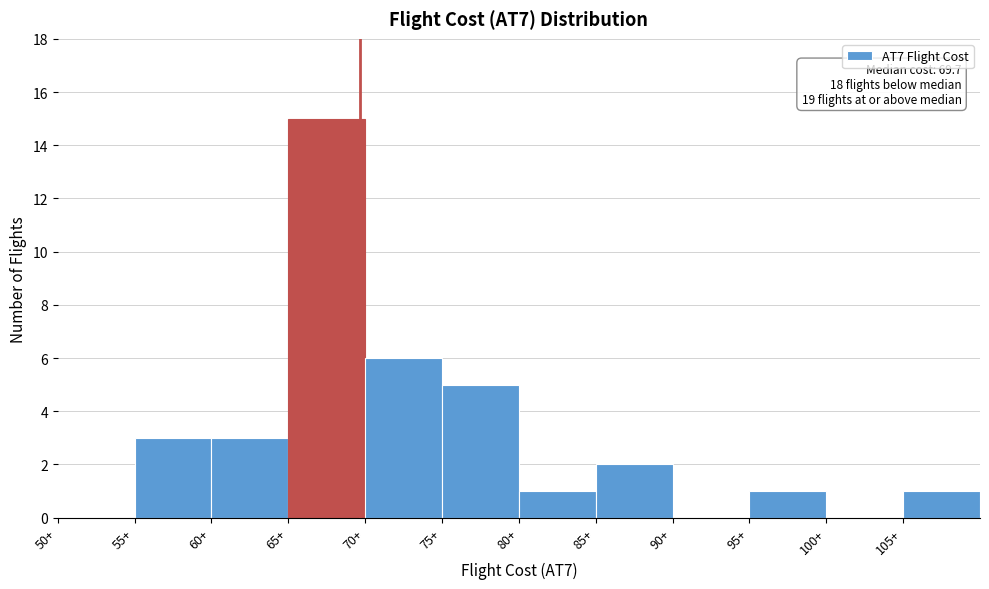

Which range on the x-axis has the tallest bar?

65 to 70